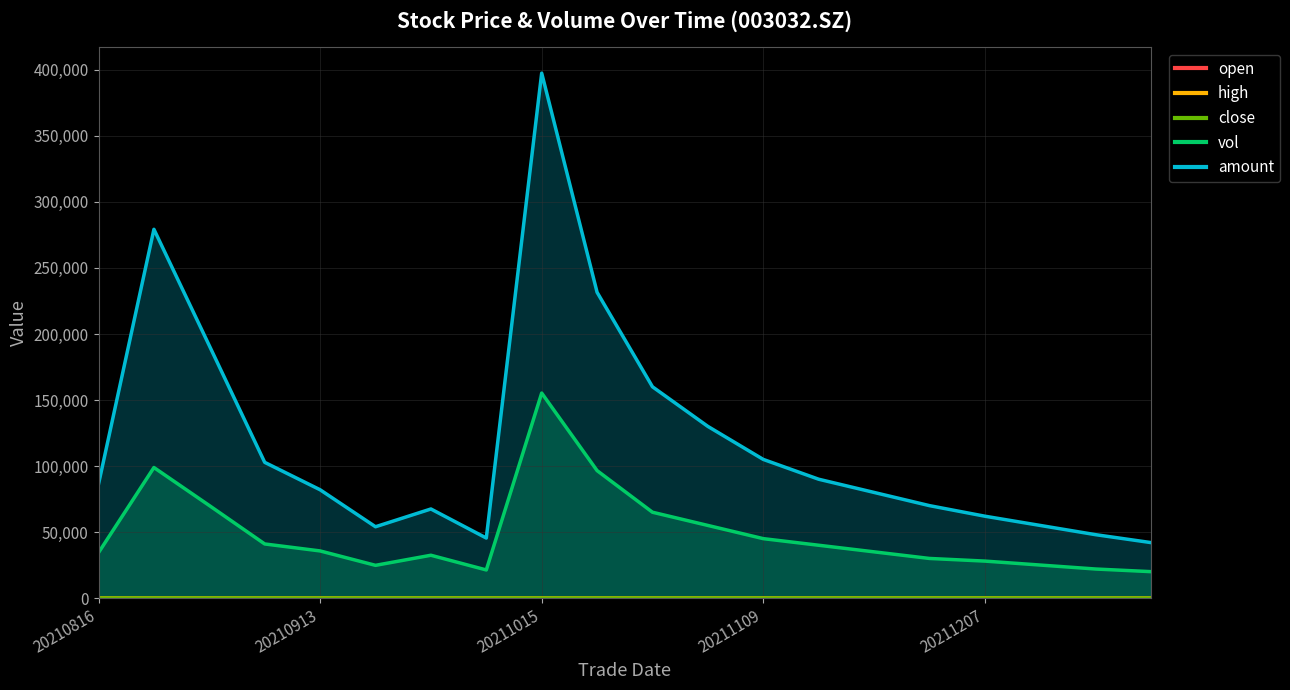

True or false: high and open intersect in this chart.

False